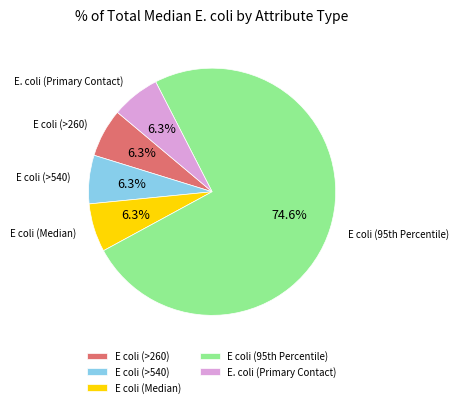

How many segments does this pie chart have?

5